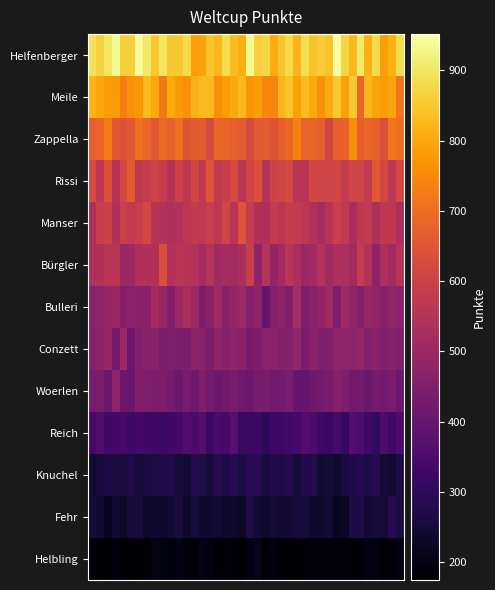

At which category is the sum across all series the highest?

2